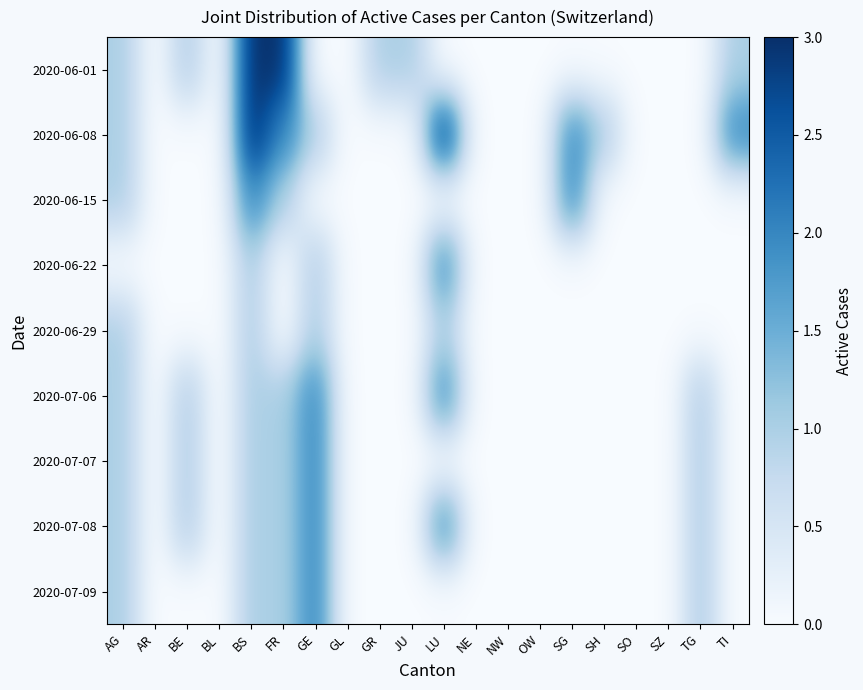

Which category has the highest value across all series?

BS